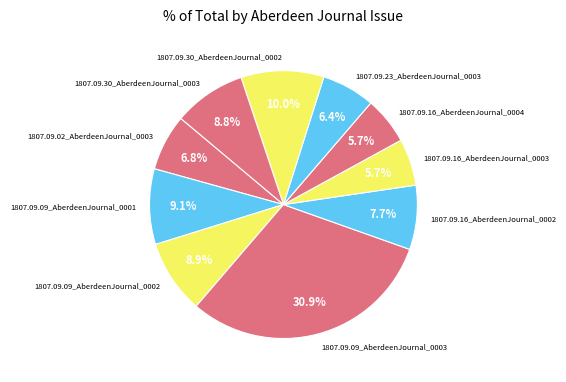

Is there a majority slice in this chart?

No